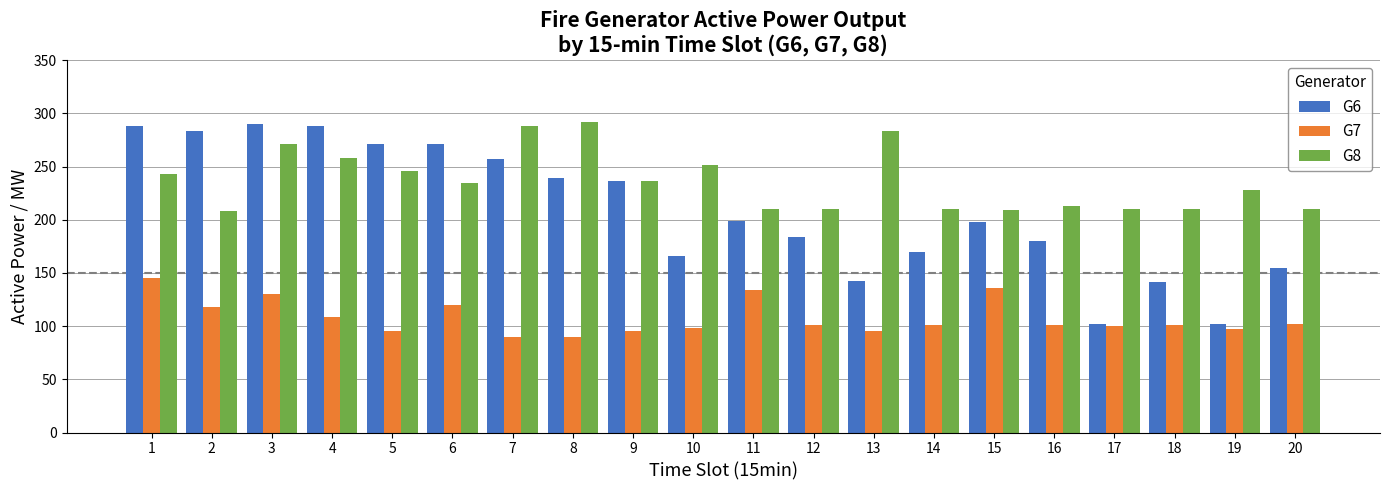

What is the total value across all series at 10?

516.0